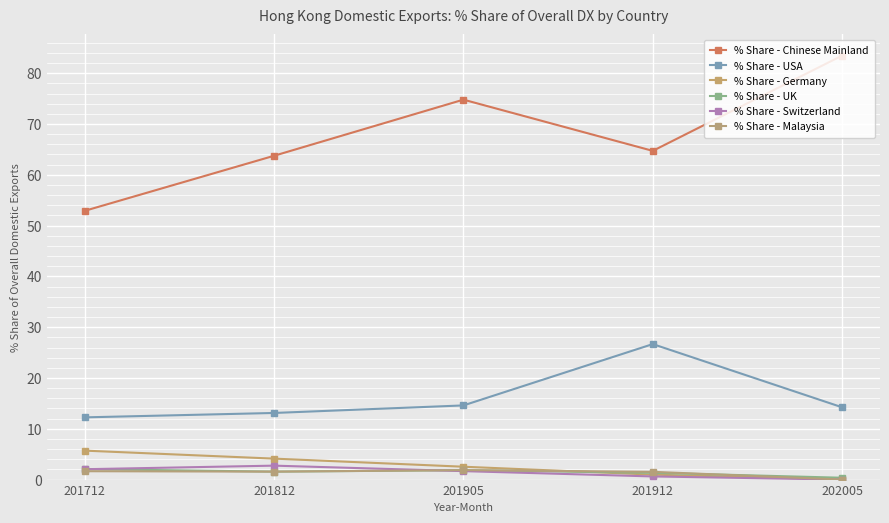

Which series has the largest range (max minus min)?

% Share - Chinese Mainland